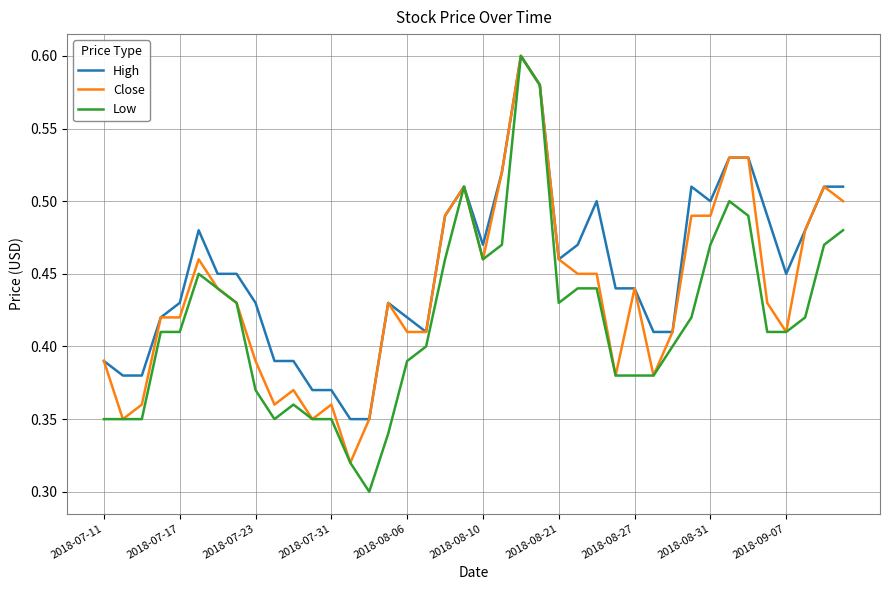

Which series has the largest range (max minus min)?

Low